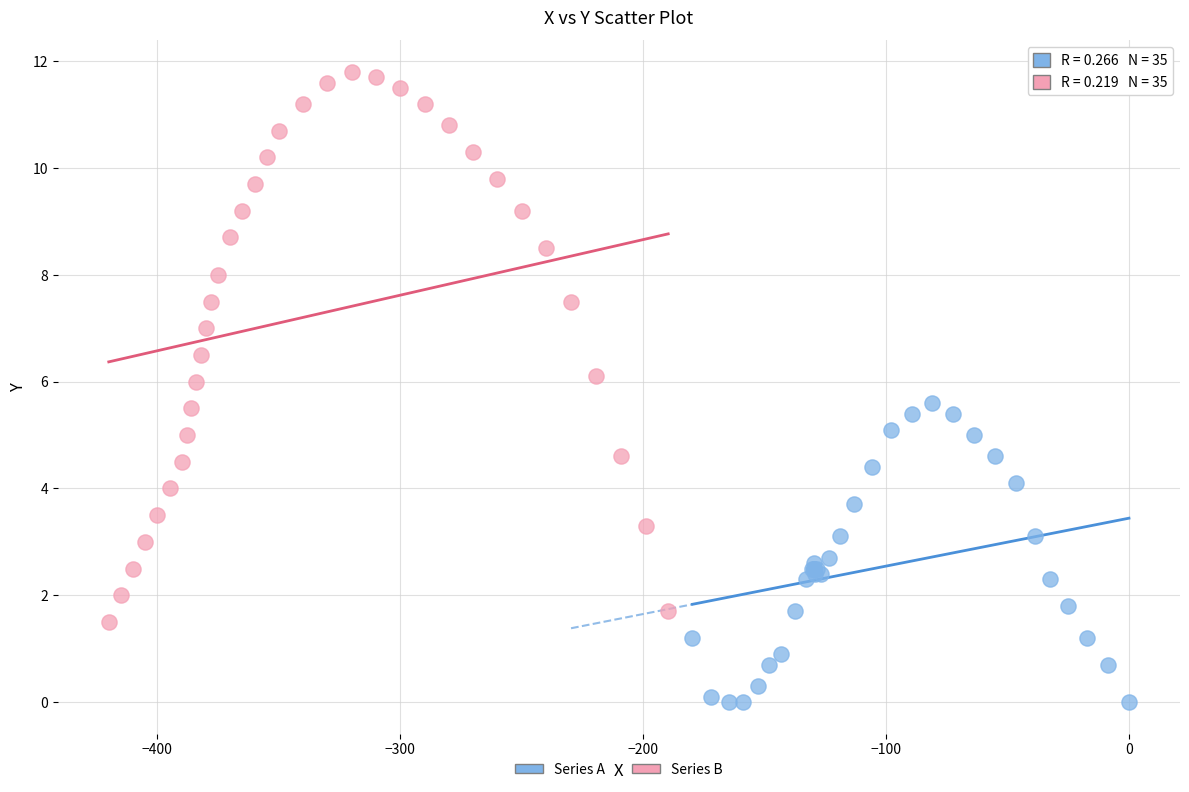

Which series contains the highest Y value?

Series B